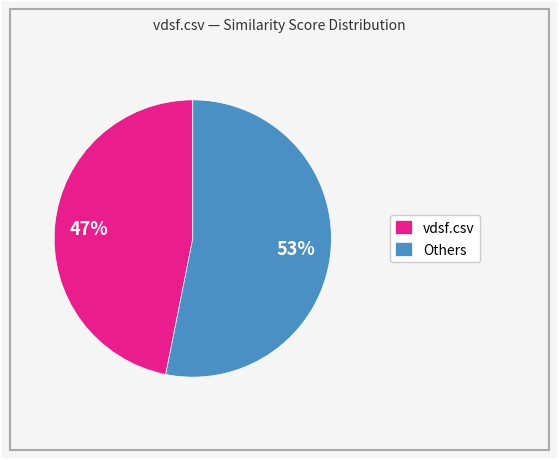

Which category has the smallest portion of the pie?

vdsf.csv